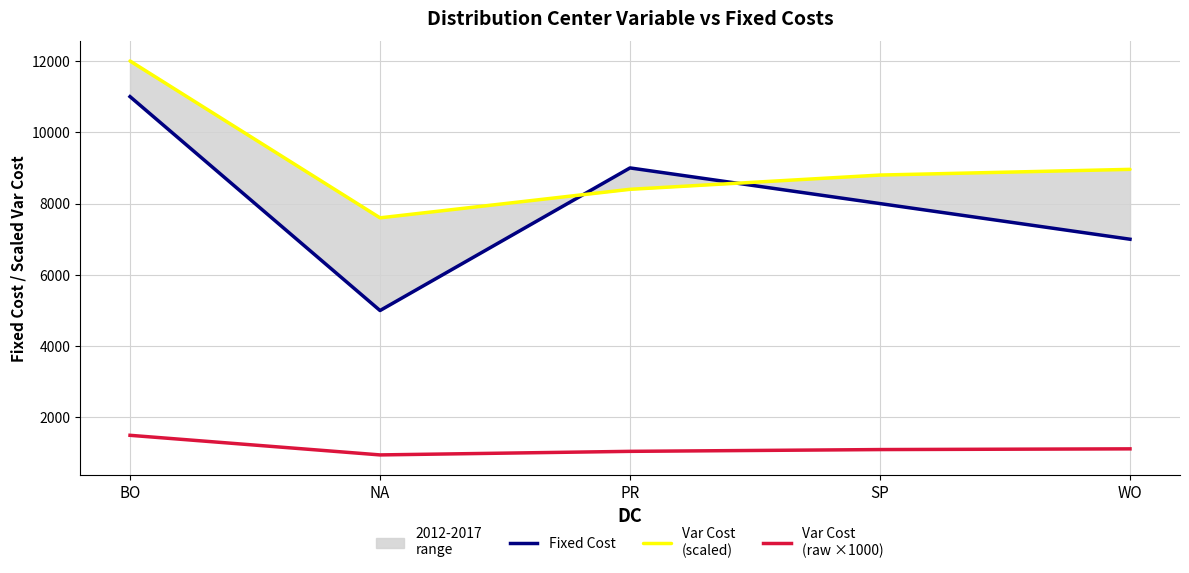

What is the maximum value for Fixed Cost?

11000